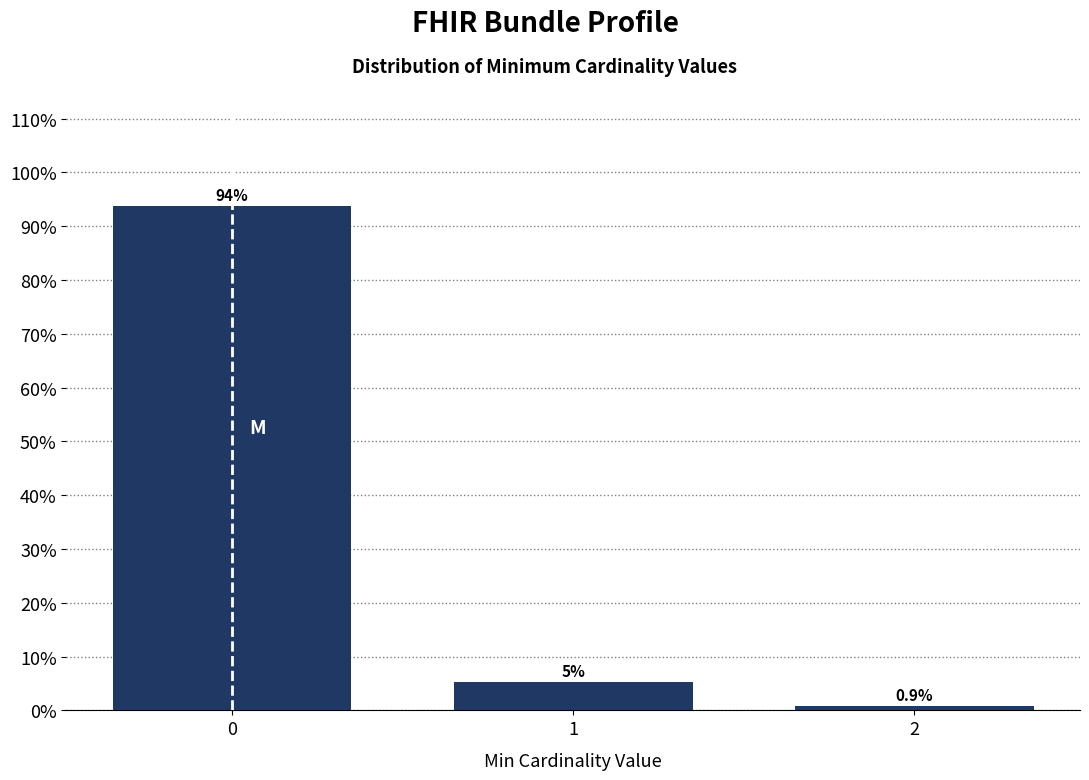

What is the approximate value at 0?

93.8